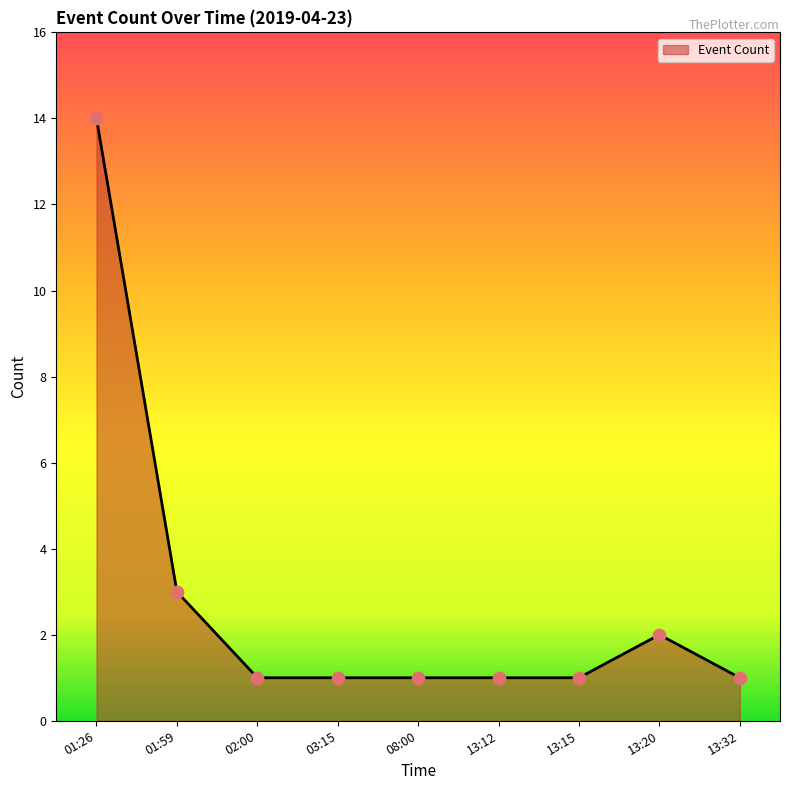

What is the change in value from 08:00 to 13:20?

+1